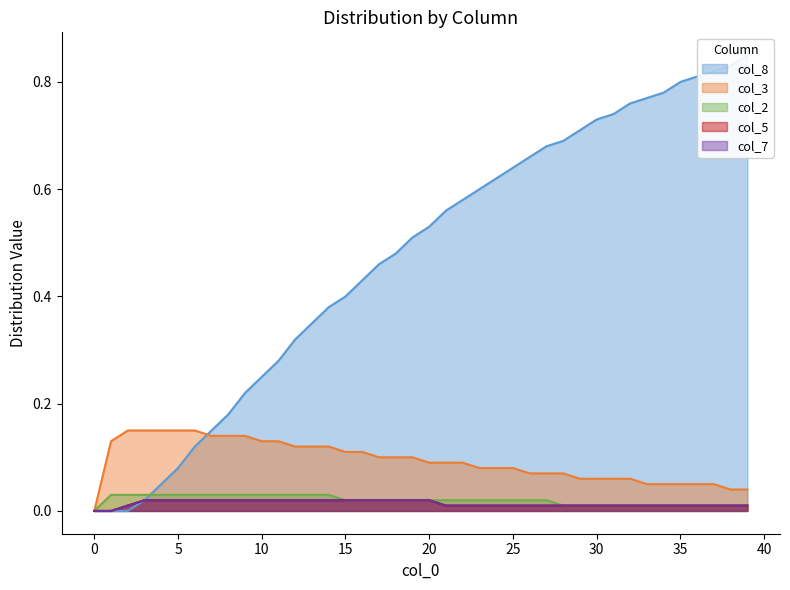

Does the chart display data point markers on the line(s)?

No